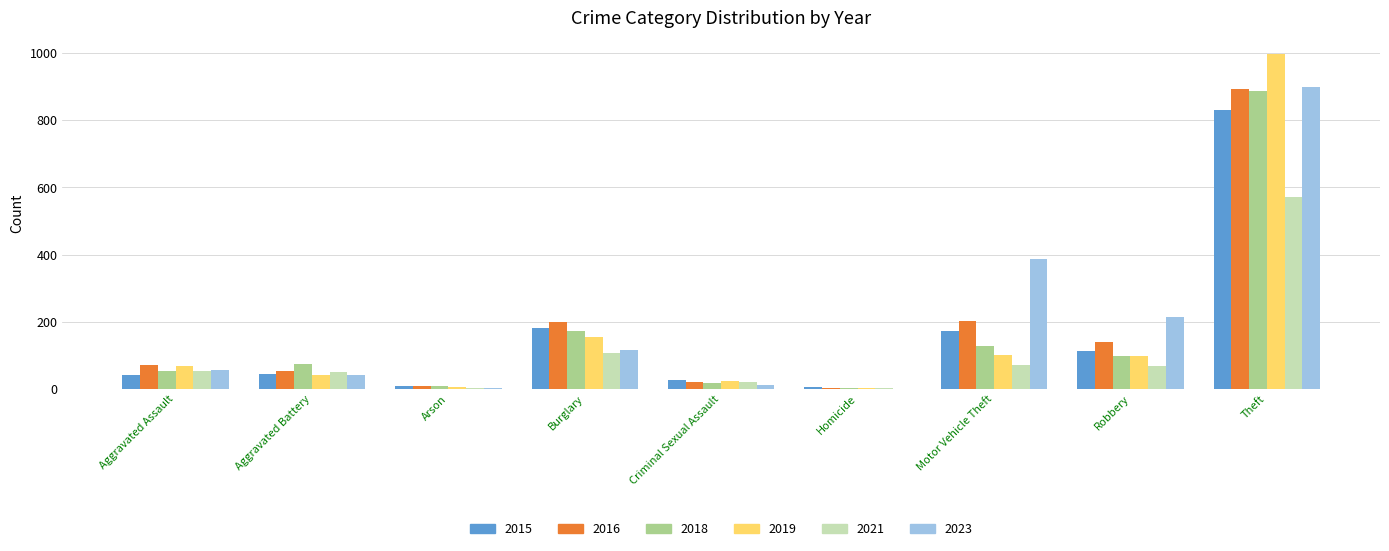

What is the sum of all 2021 values?

944